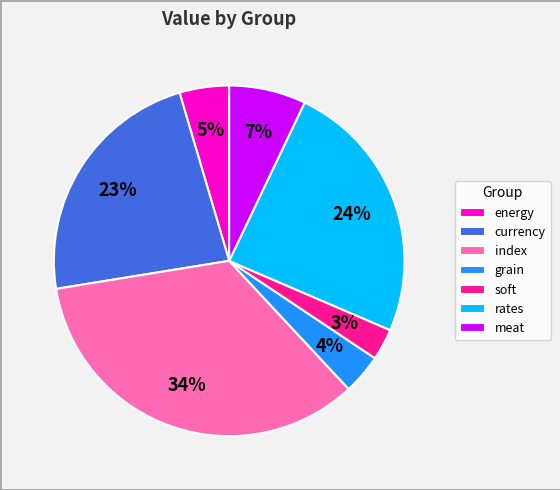

Does any single category account for the majority?

No